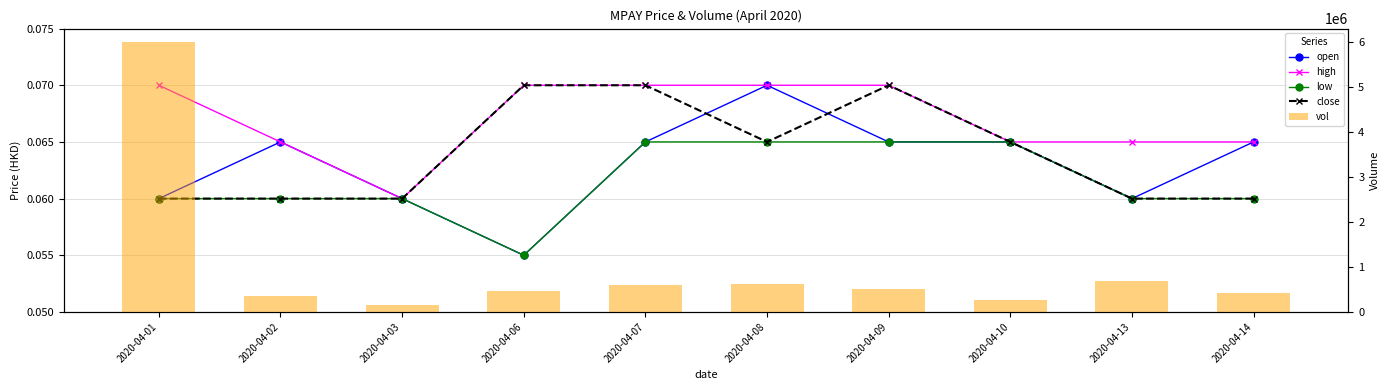

What is the minimum value for open?

0.1